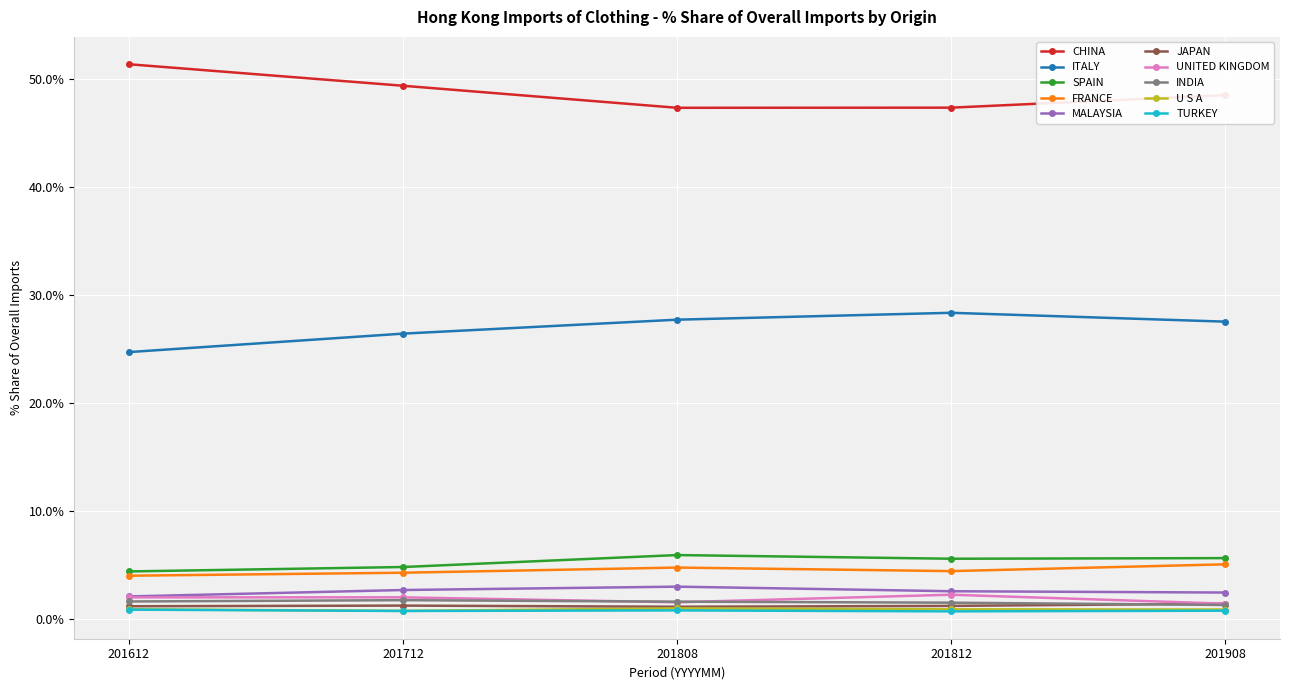

True or false: UNITED KINGDOM has more than 2 interior local peaks.

False